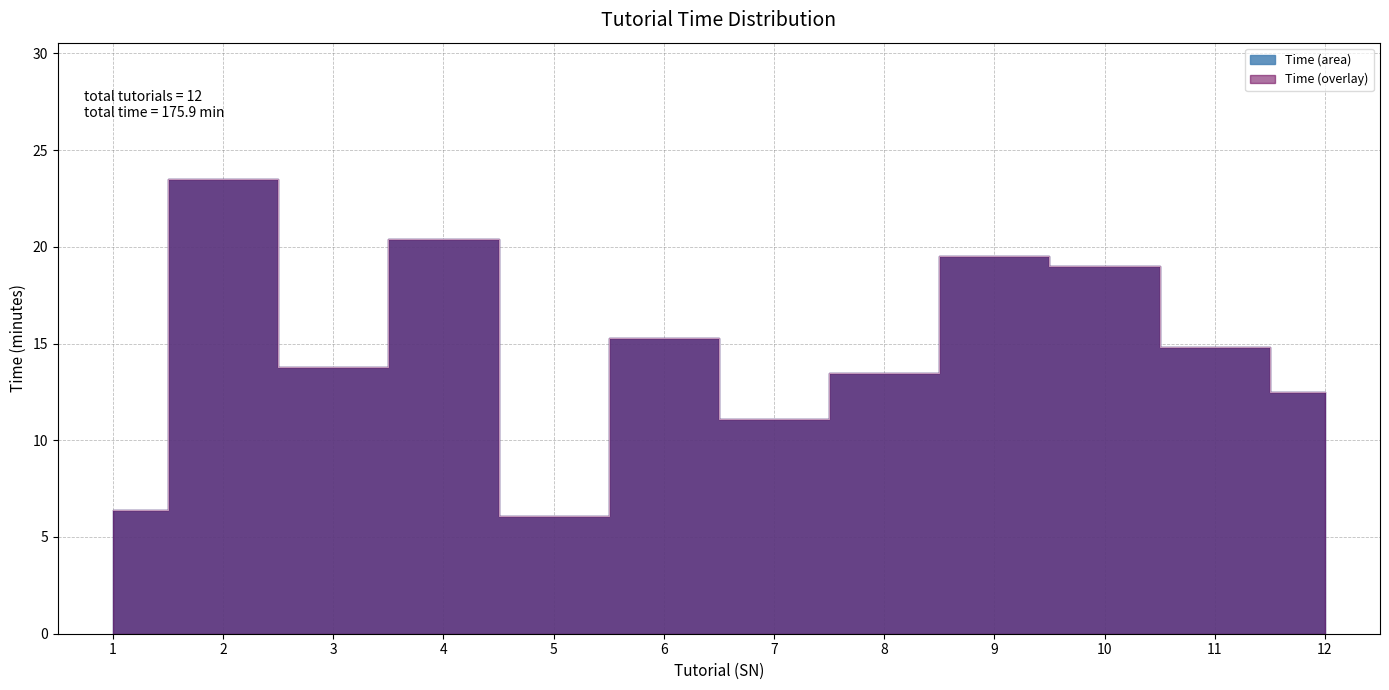

How many interior local valleys (lower than both neighbors) does the data have?

3